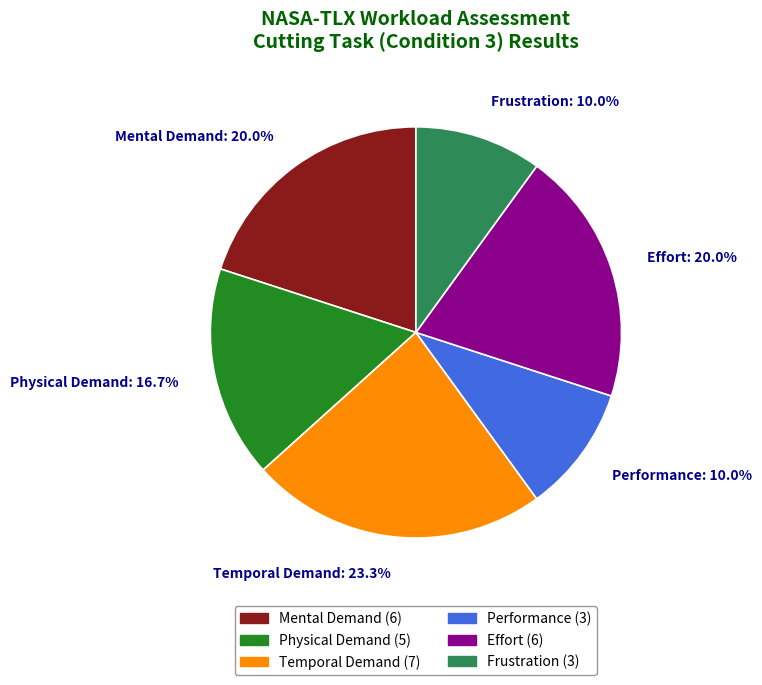

How much of the chart is everything except Mental Demand?

80.0%